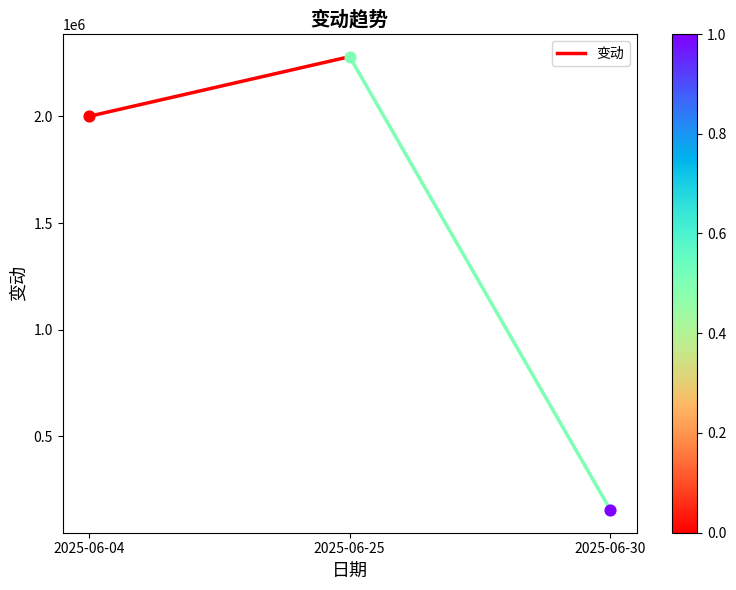

What is the ratio of the value at 2025-06-25 to the value at 2025-06-04?

1.1